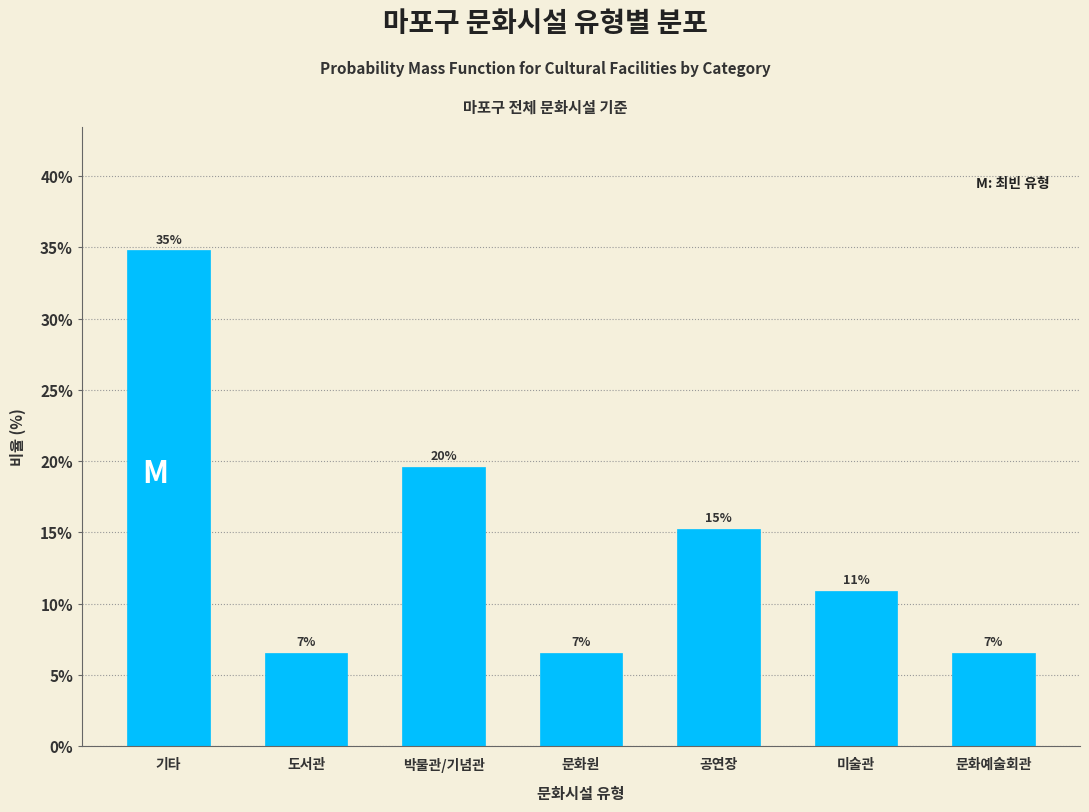

How many bars are there in total?

7